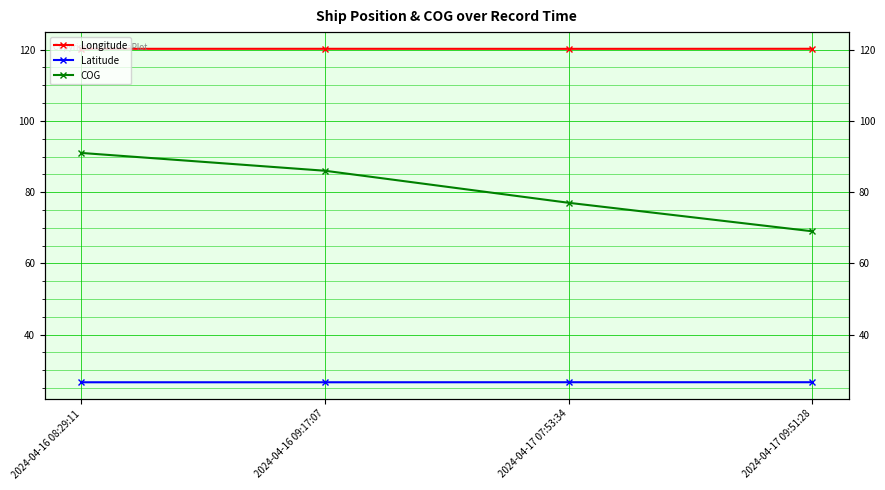

True or false: COG and Longitude cross at least once.

False